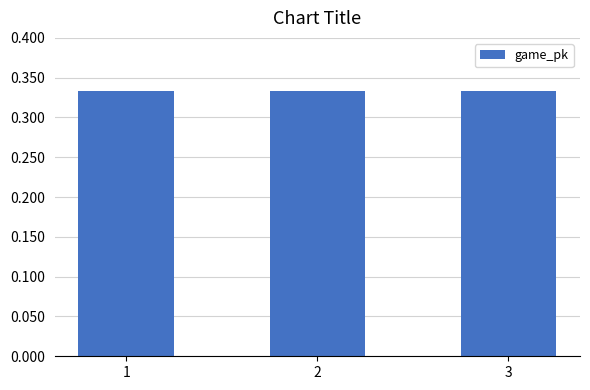

The chart shows a value of 0.5 at 2. True or false?

False